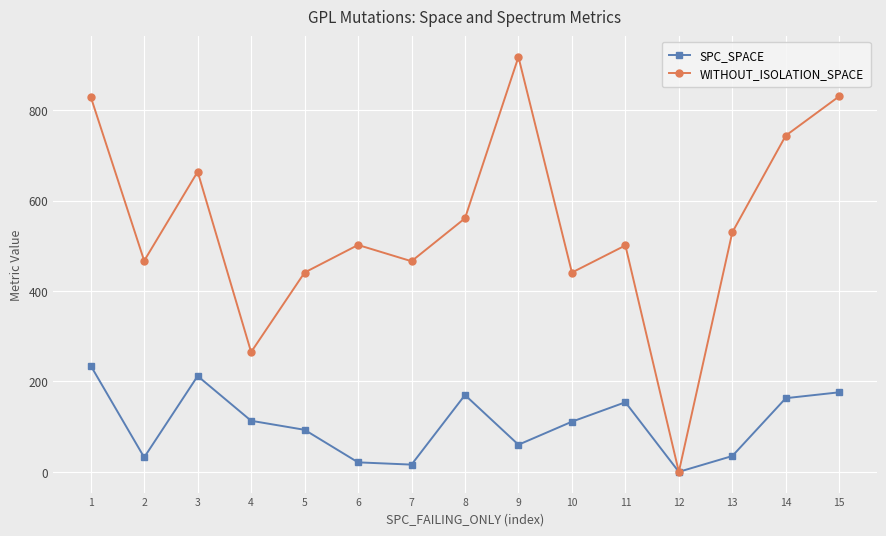

Which label corresponds to the largest value in the chart?

9